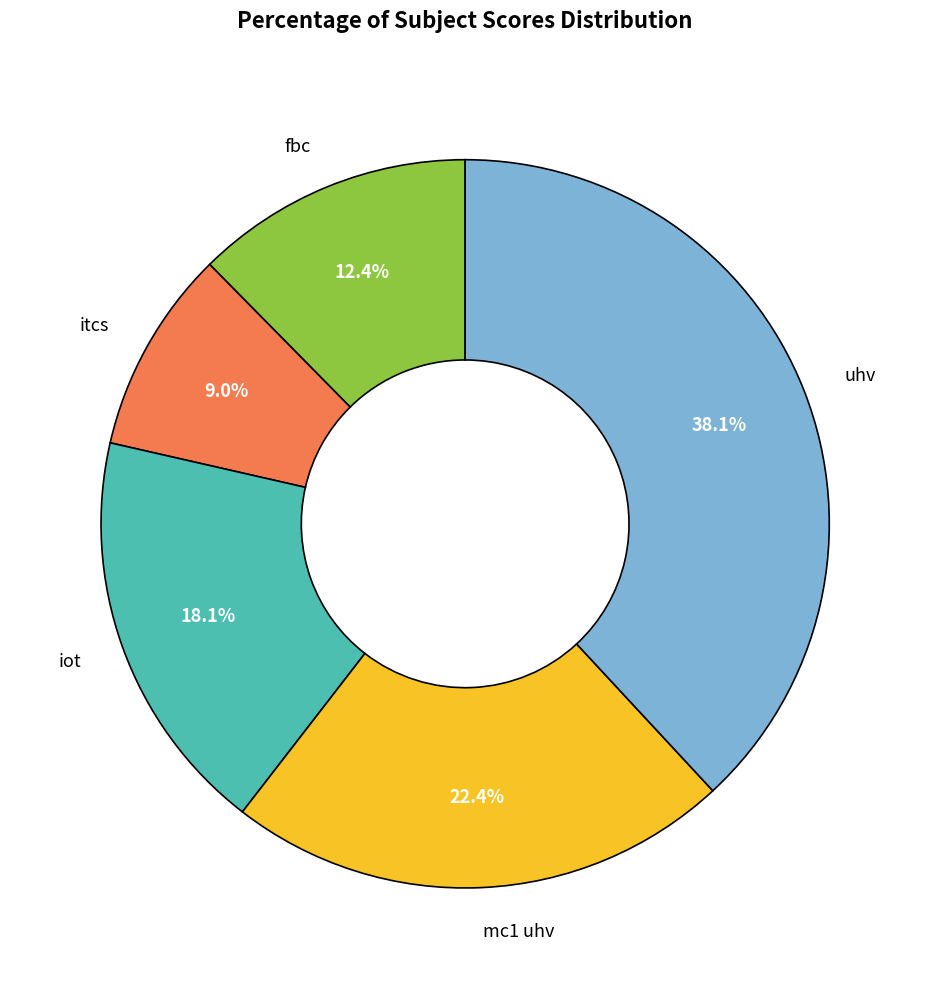

To the nearest percent, what portion does itcs represent?

9%